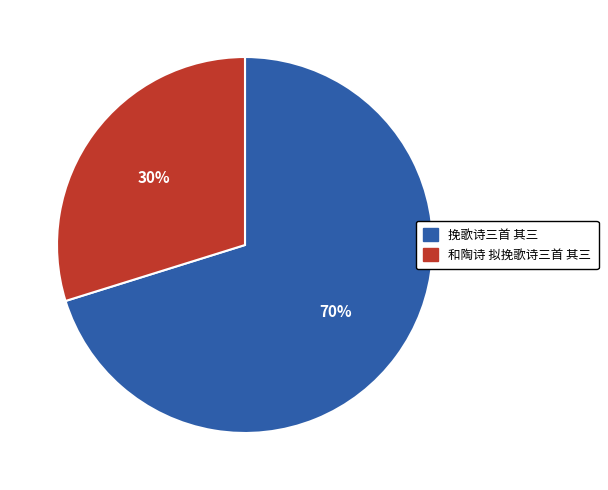

True or false: 挽歌诗三首 其三 accounts for 70% of the total.

True